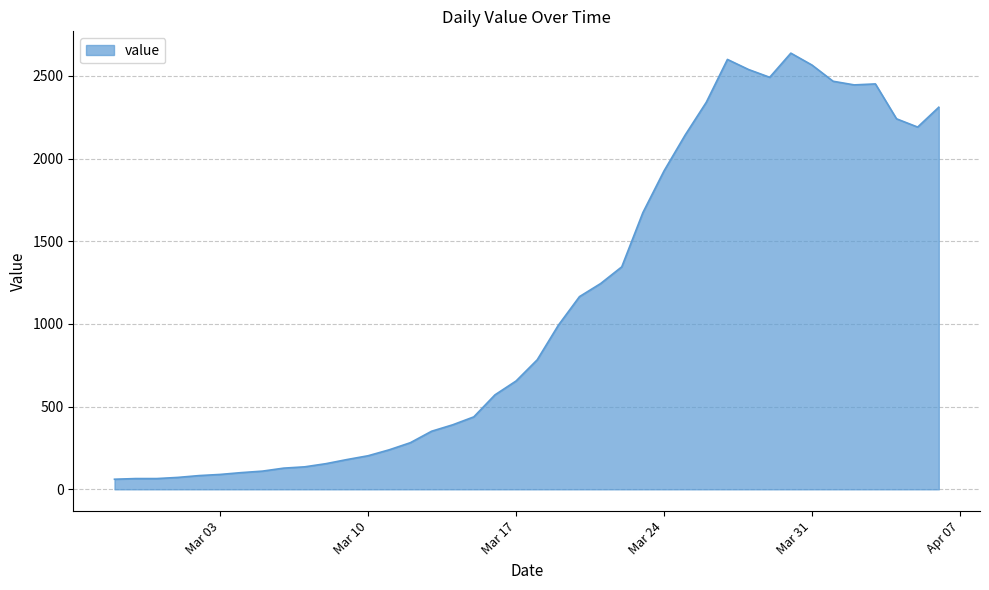

Does the chart display data point markers on the line(s)?

No